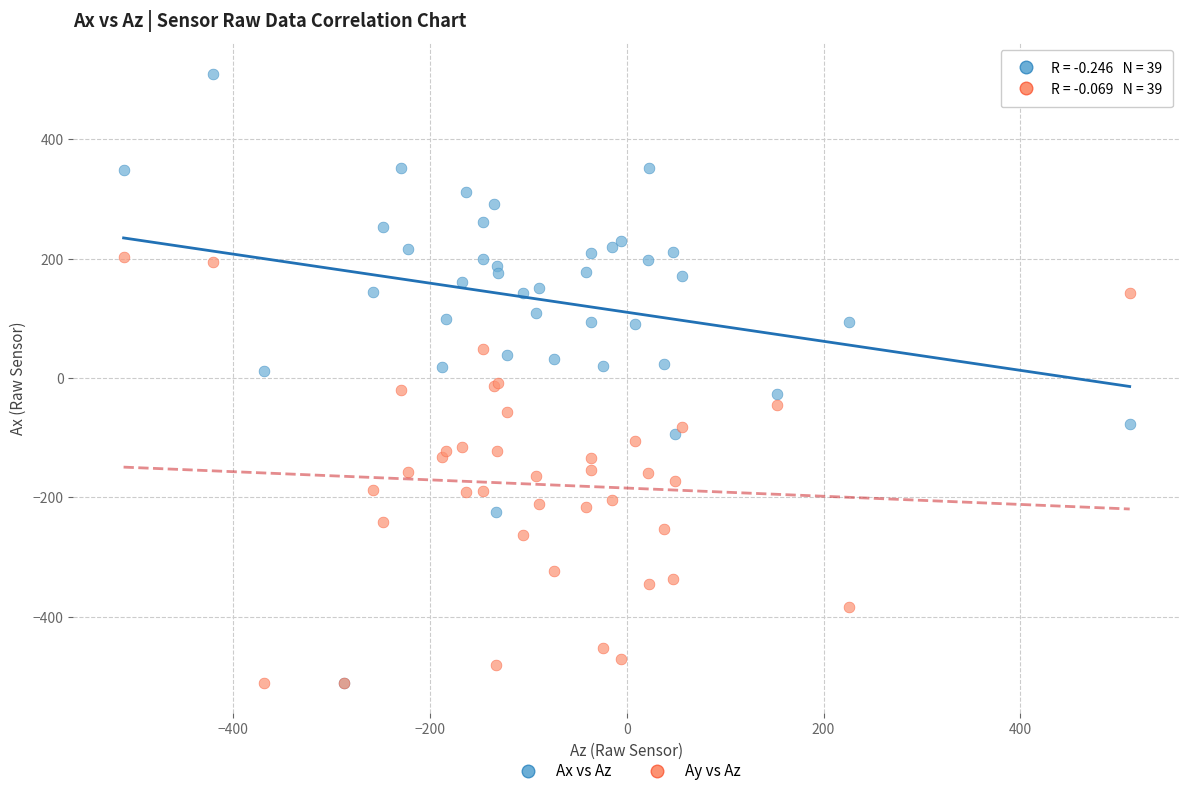

What are all the series names shown in the legend?

Ax vs Az, Ay vs Az